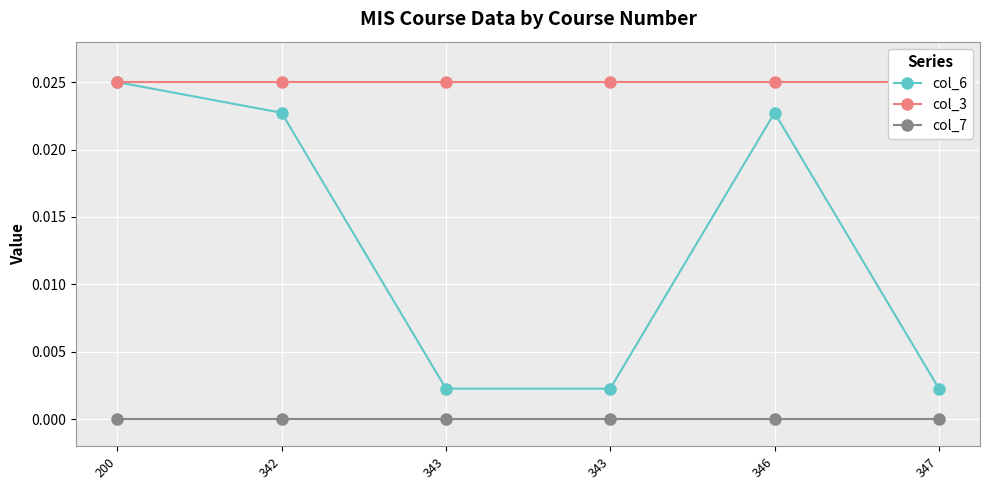

Rank the series by their average value, from lowest to highest.

col_7, col_6, col_3